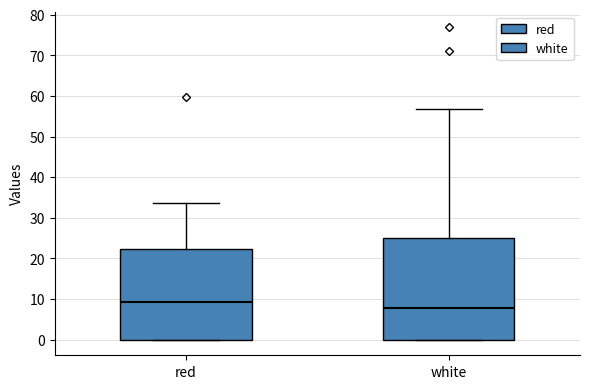

Which box's median line is the highest?

red